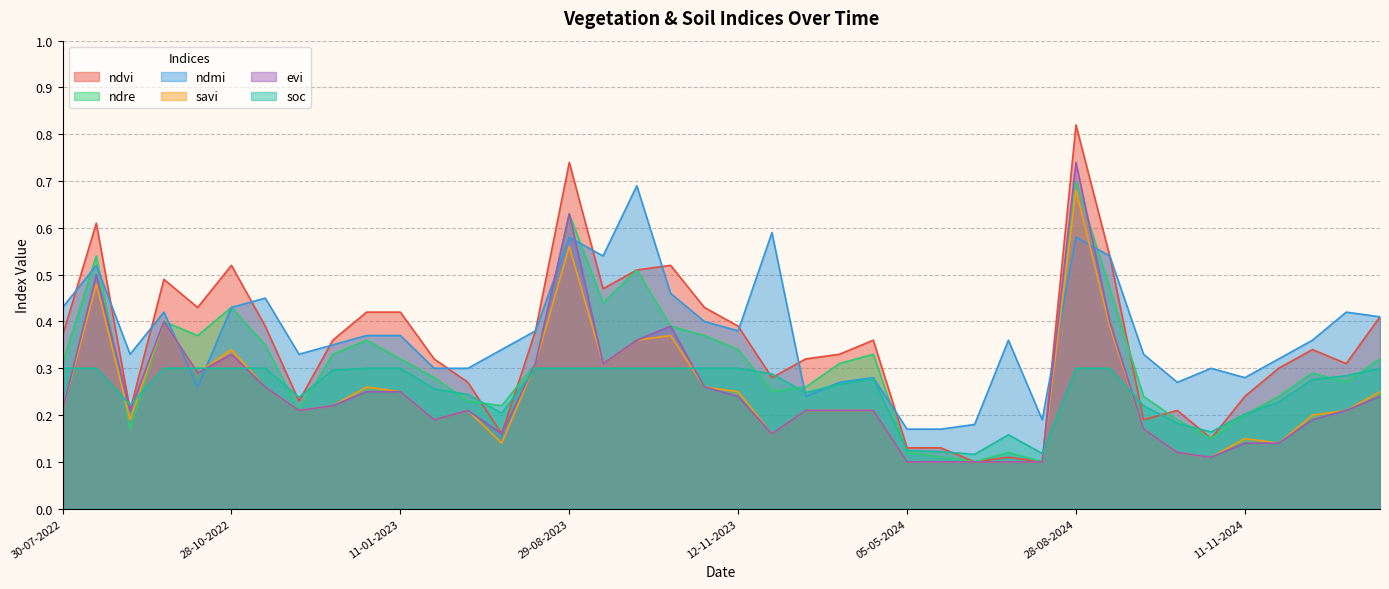

What is the value of the ndvi point at the 5th from the left?

0.4